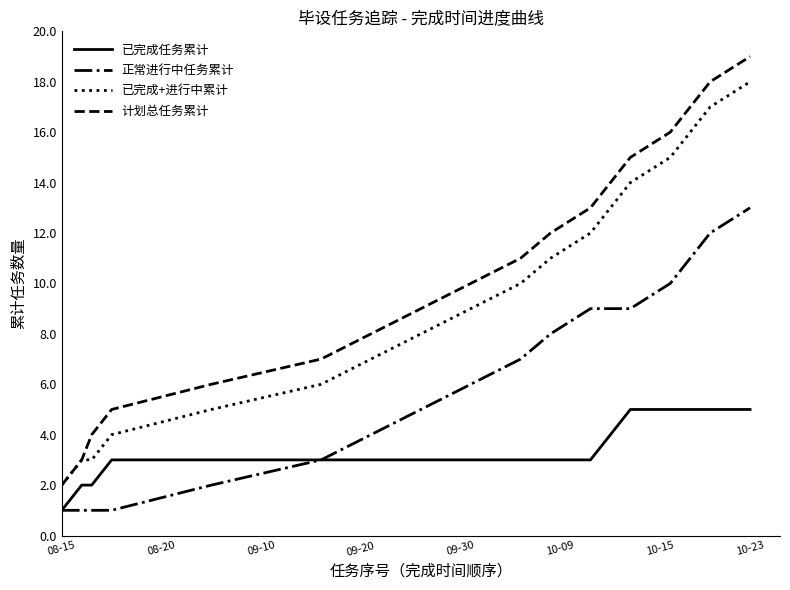

True or false: 已完成任务累计 and 已完成+进行中累计 intersect in this chart.

False